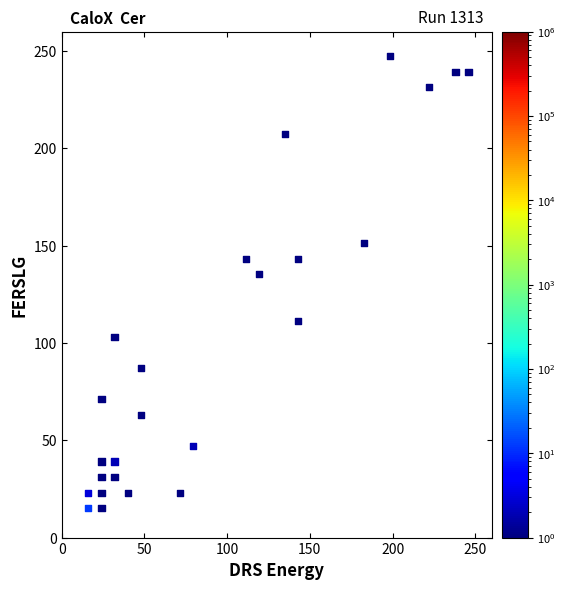

What Y value in the scatter plot is closest to 131?

135.2